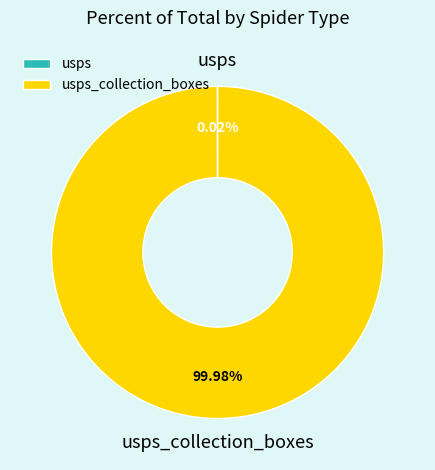

Is there a majority slice in this chart?

Yes